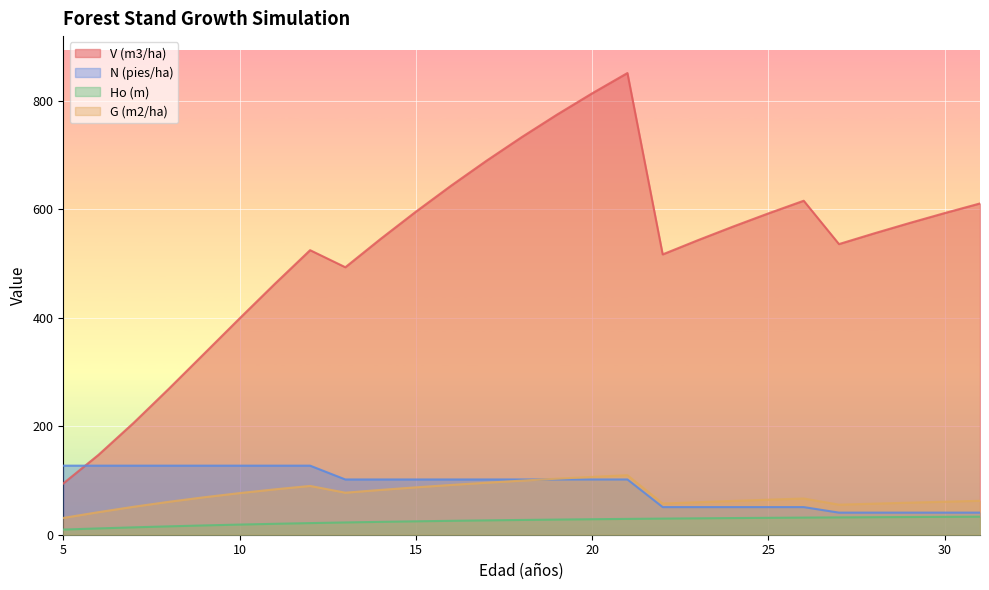

Where does the V (m3/ha) series first go above 555?

15